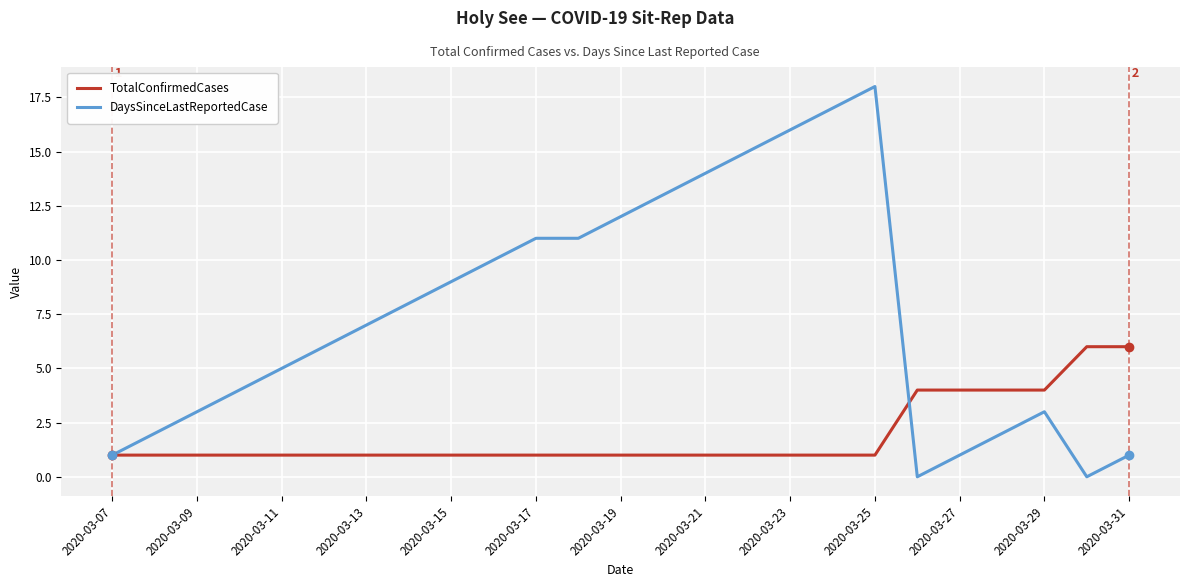

List the series in order of their peak value, highest first.

DaysSinceLastReportedCase, TotalConfirmedCases